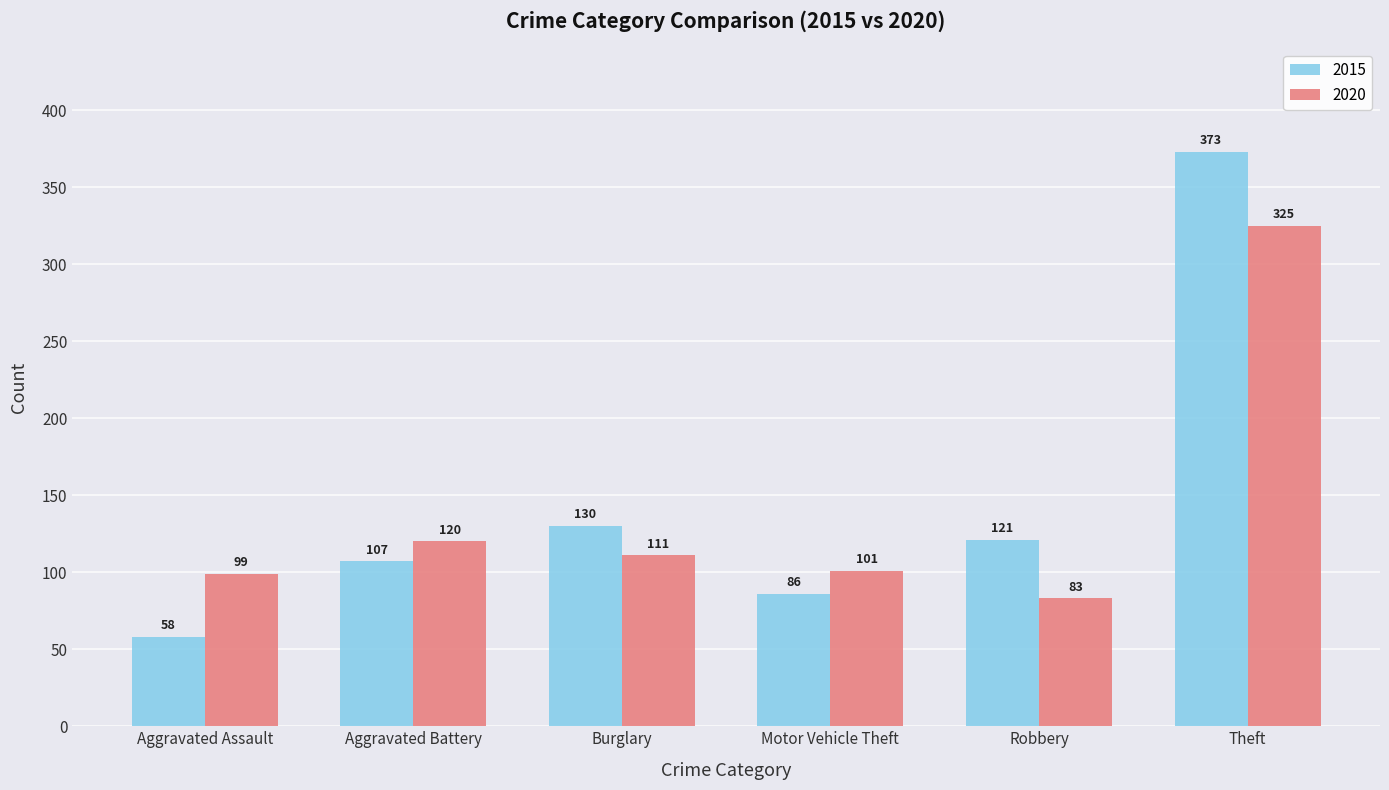

Reading left to right, what are all the values shown in this chart?

2015: Aggravated Assault=58	Aggravated Battery=107	Burglary=130	Motor Vehicle Theft=86	Robbery=121	Theft=373
2020: Aggravated Assault=99	Aggravated Battery=120	Burglary=111	Motor Vehicle Theft=101	Robbery=83	Theft=325